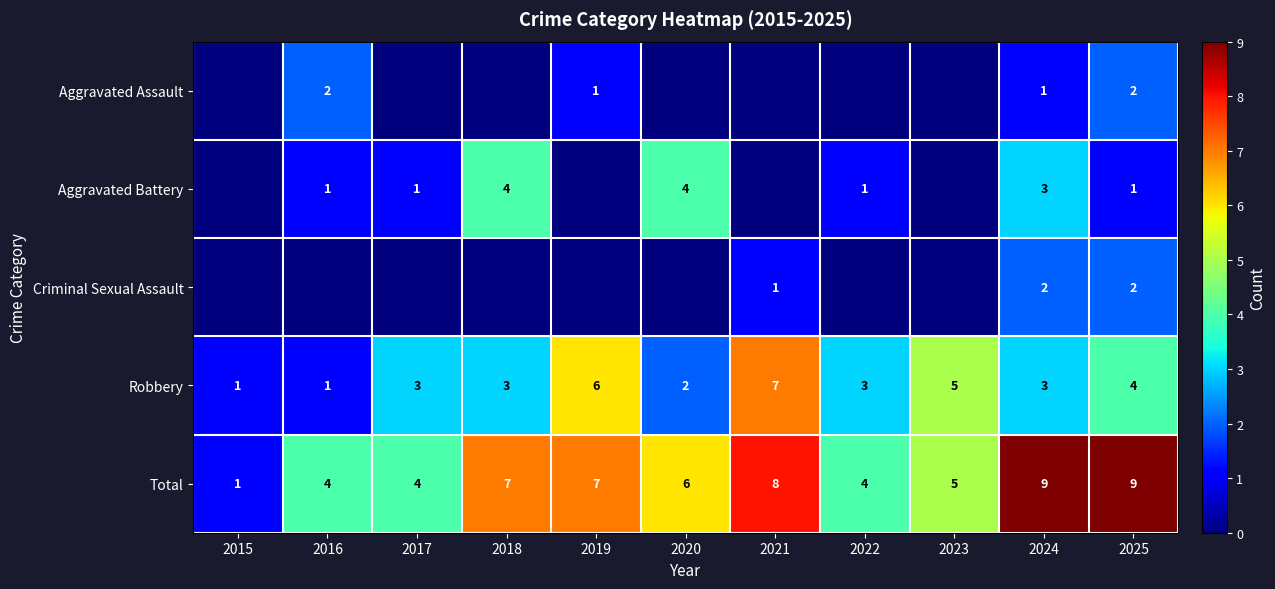

What is the difference between the highest and lowest values at 2024?

8